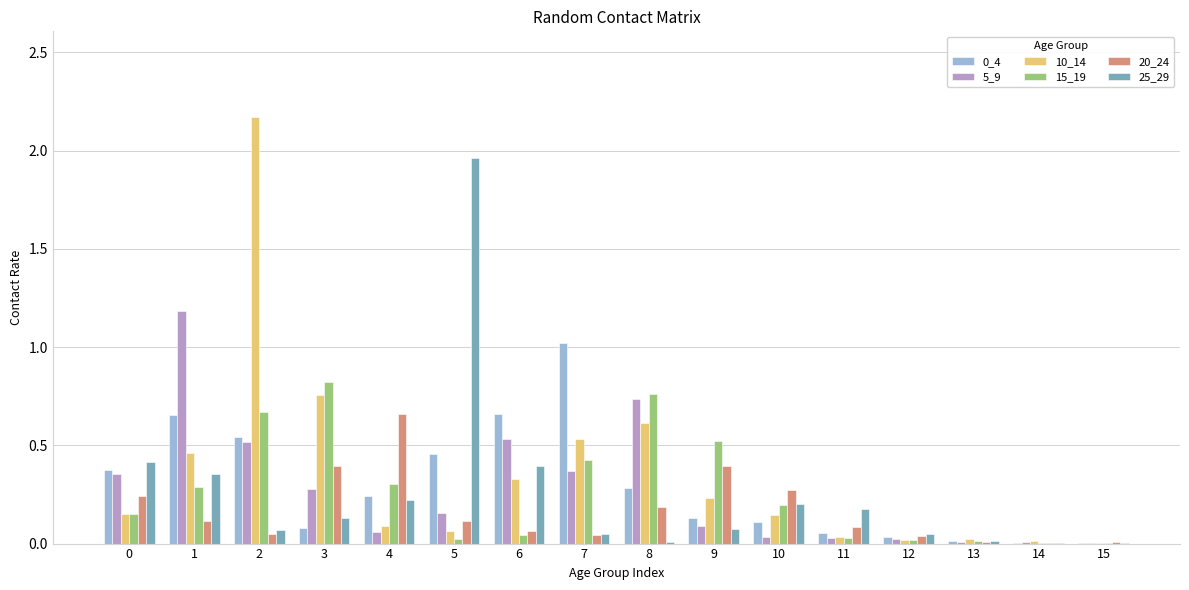

Between 1 and 4, which series saw the biggest shift?

5_9